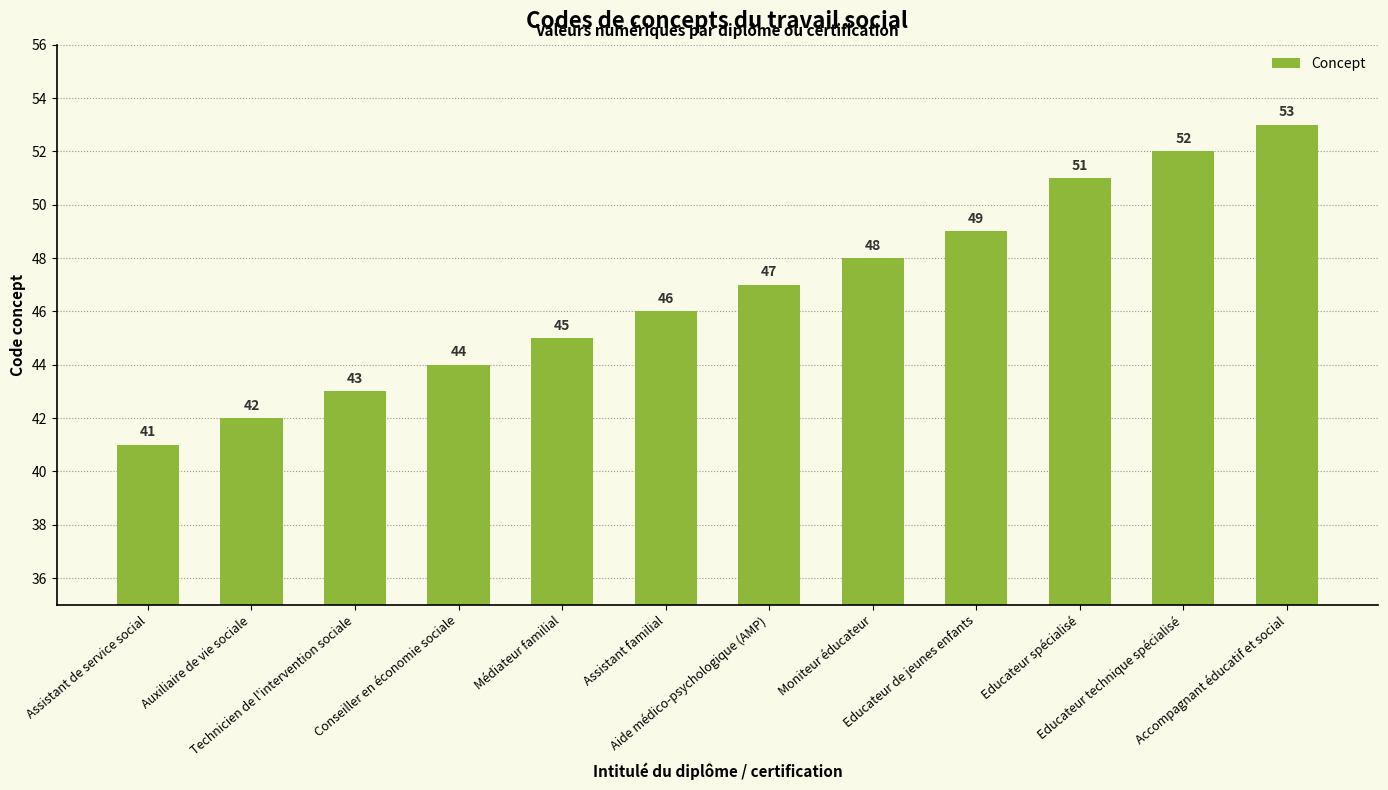

Approximately how many times larger is the value at Conseiller en économie sociale compared to Educateur technique spécialisé?

0.8